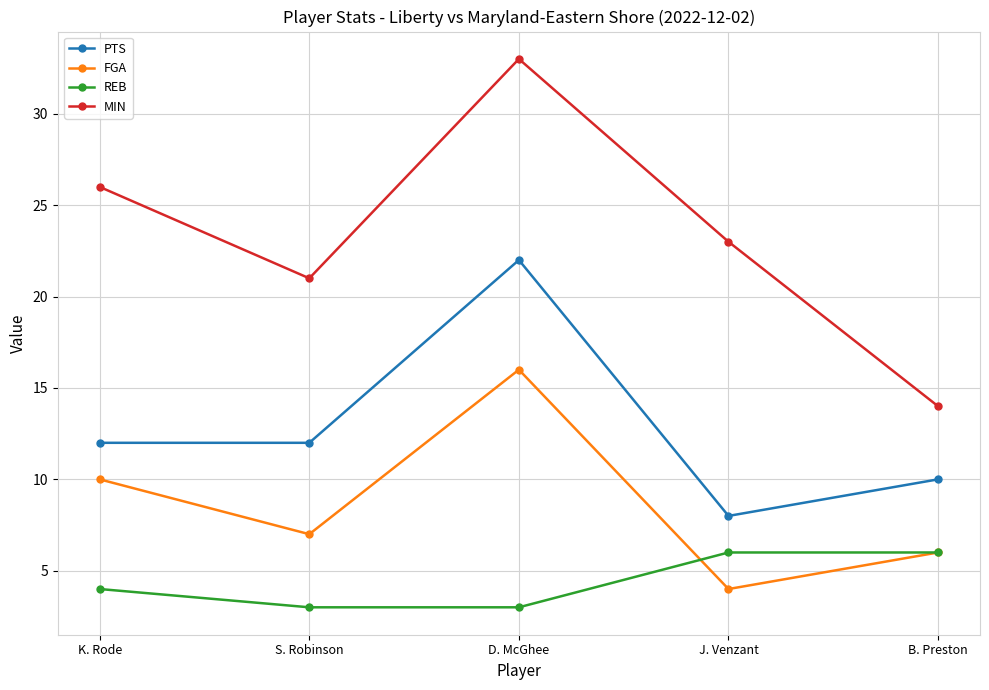

What are all the series names shown in the legend?

PTS, FGA, REB, MIN